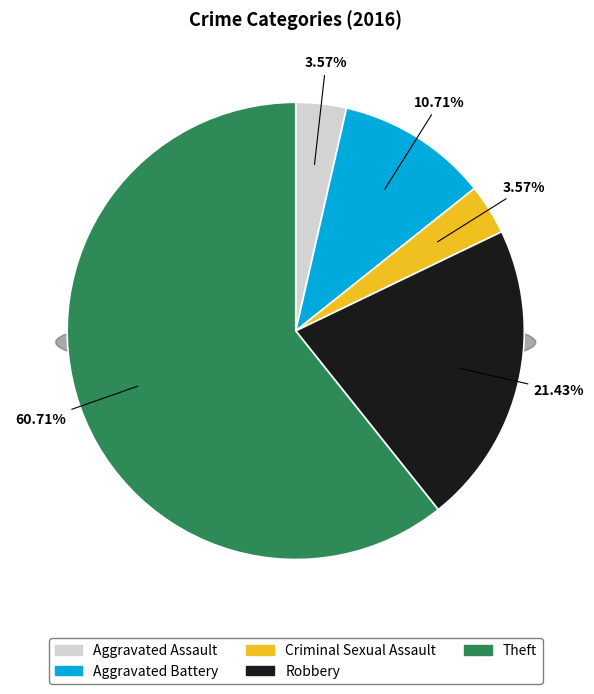

Which has a higher value, Criminal Sexual Assault or Aggravated Assault?

Criminal Sexual Assault